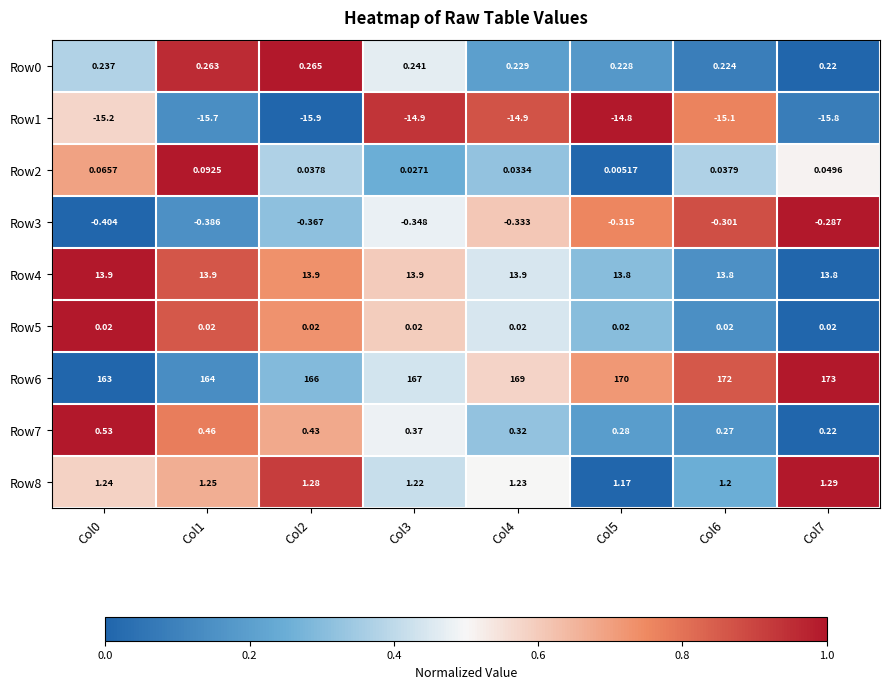

At which category does the chart reach its peak across all series?

Col7